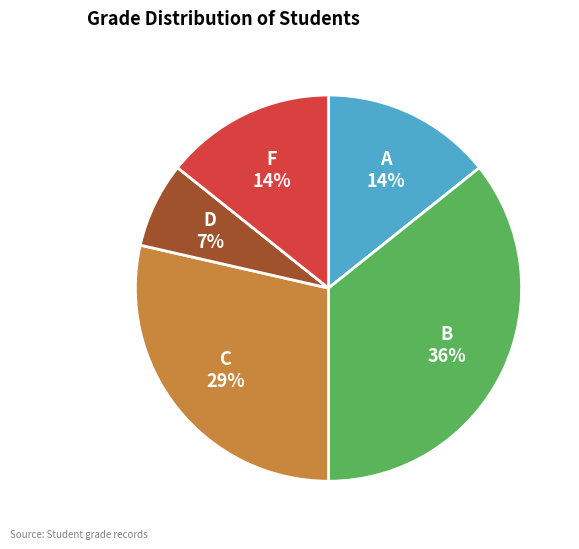

To the nearest percent, what is the difference between the largest and smallest slice percentages?

29%